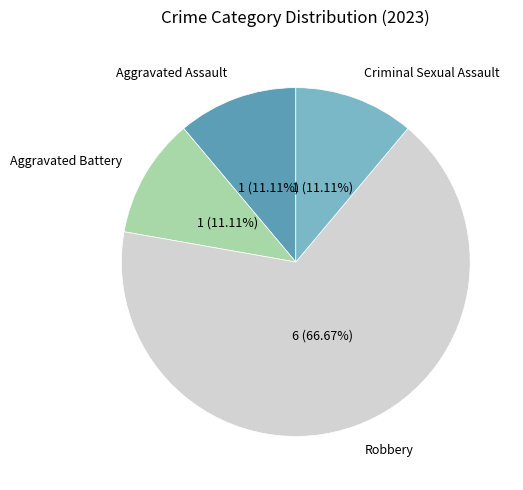

What is the ratio of the value at Aggravated Battery to the value at Criminal Sexual Assault?

1.0